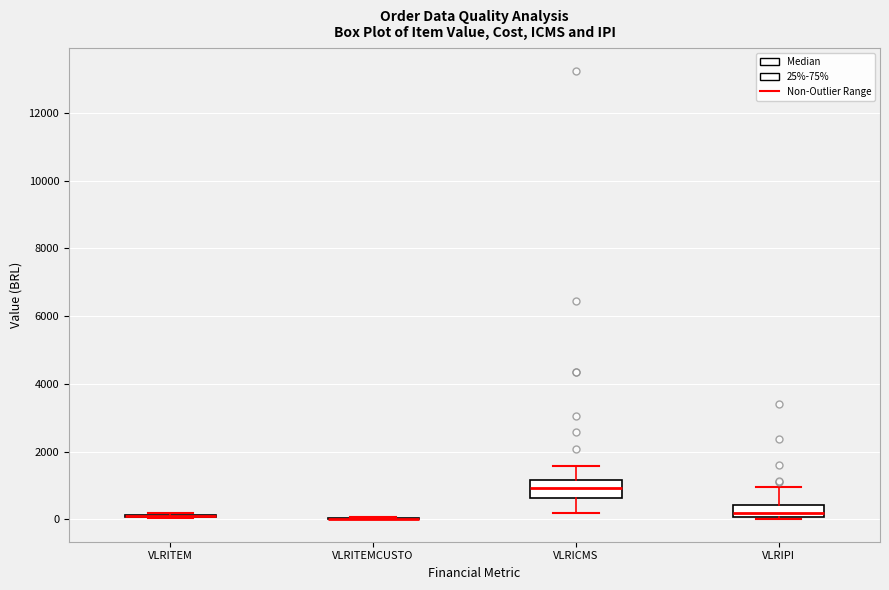

Reading left to right, transcribe this box plot: for each box, give where its median line is, the range the box spans, and where its two whiskers end, as read against the y-axis. The values are not printed on the chart, so give them approximately, as read against the axis.

VLRITEM: box collapsed to a line at 0, whiskers 0 to 200
VLRITEMCUSTO: box collapsed to a line at 0, whiskers 0 to 0
VLRICMS: median 1000, box 600 to 1200, whiskers 200 to 1600
VLRIPI: median 200, box 0 to 400, whiskers 0 (just below the box's lower edge) to 1000